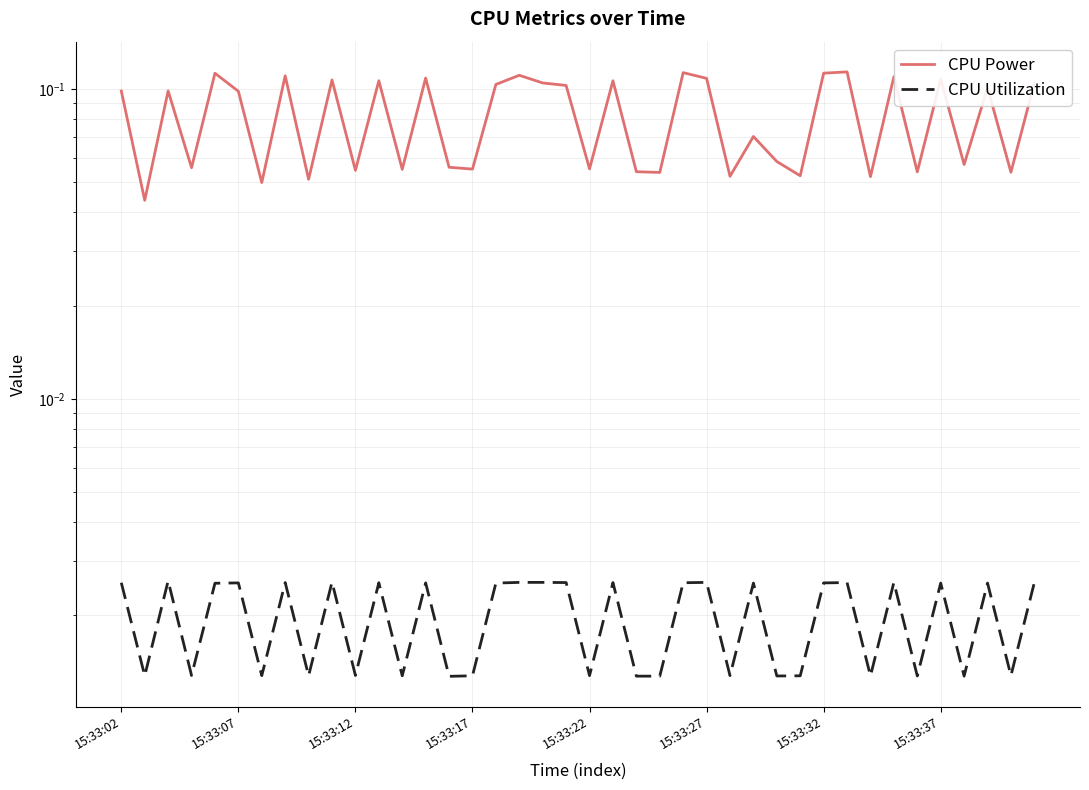

True or false: CPU Utilization and CPU Power intersect in this chart.

False